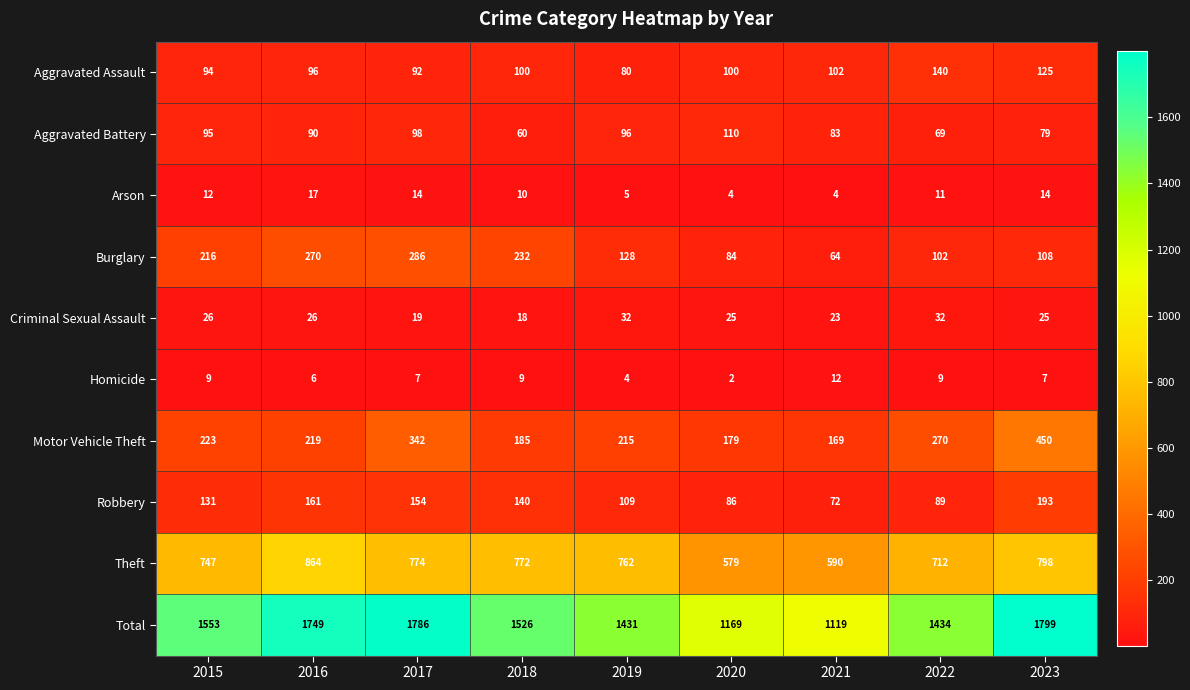

Which series changed the most between 2020 and 2021?

Total